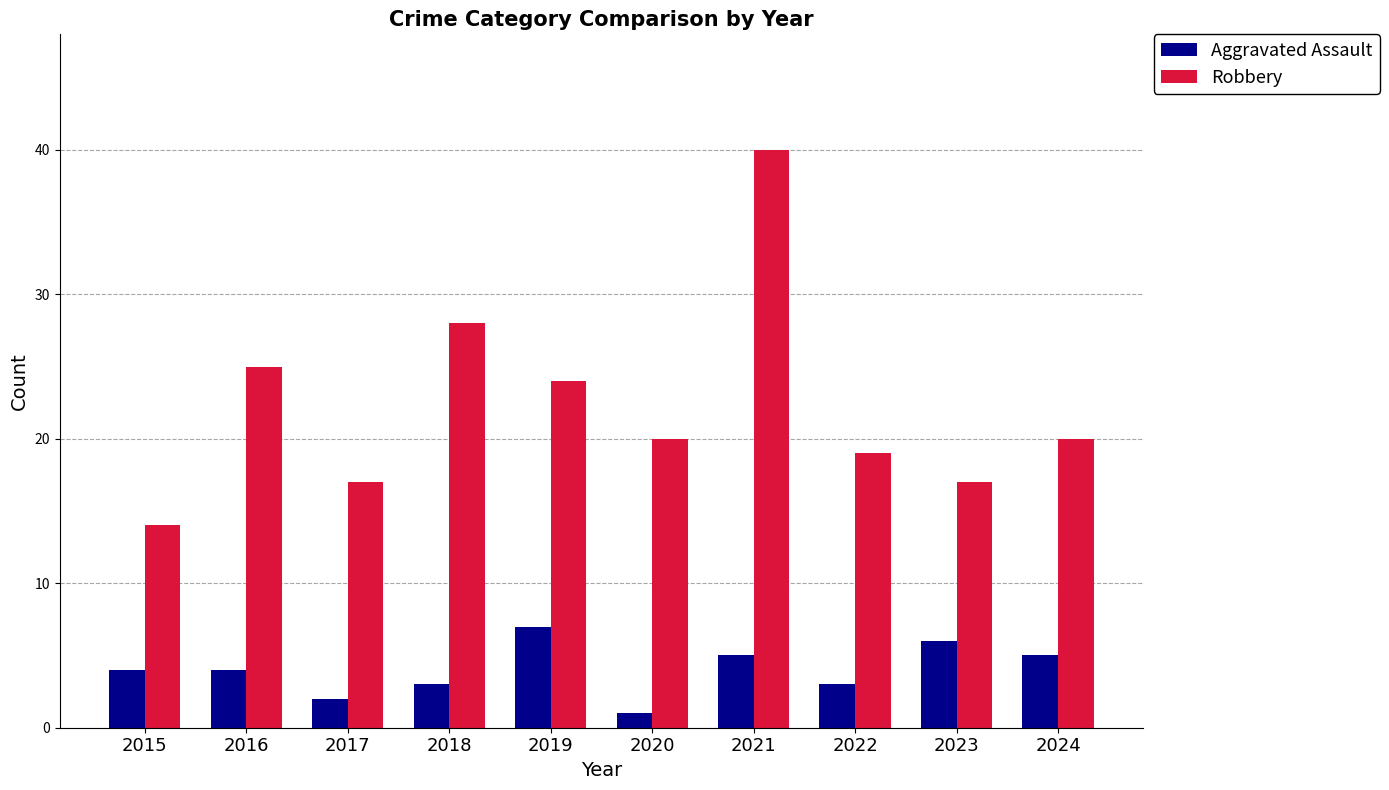

The value of Aggravated Assault at 2024 is 5. True or false?

True